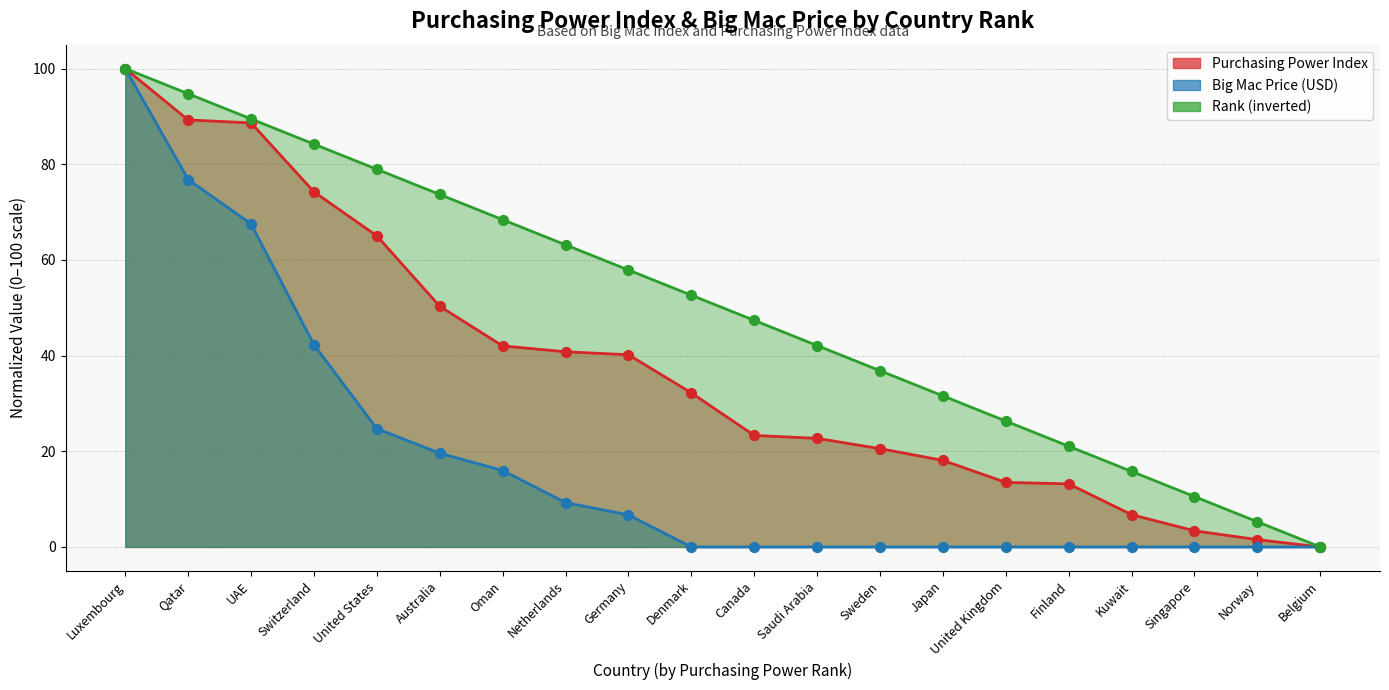

What are all the series names shown in the legend?

Purchasing Power Index, Big Mac Price, Rank